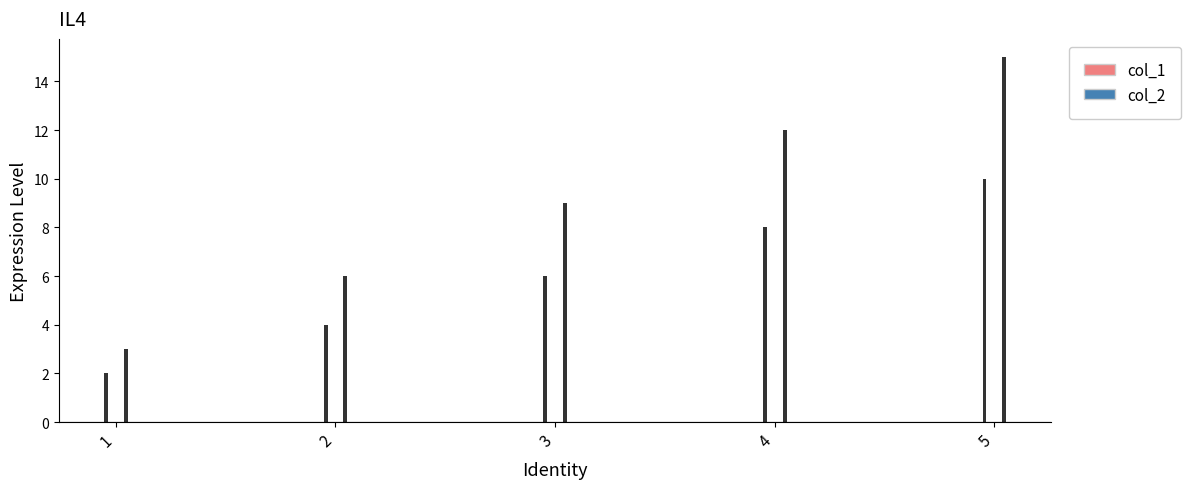

What is the sum of all col_2 values?

45